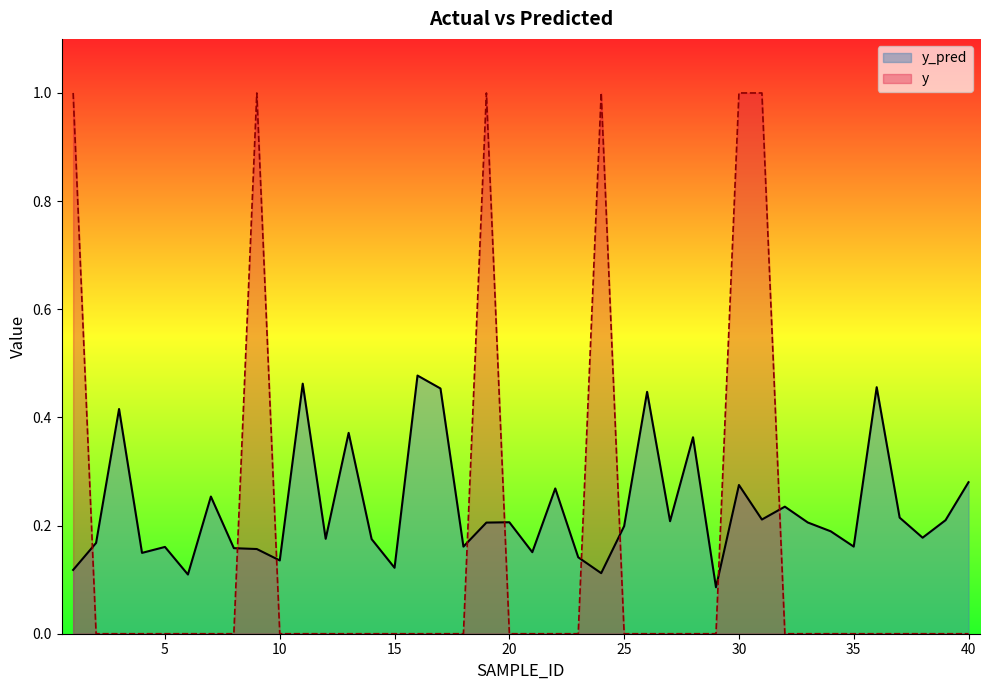

What is the total value across all series at 11?

0.5